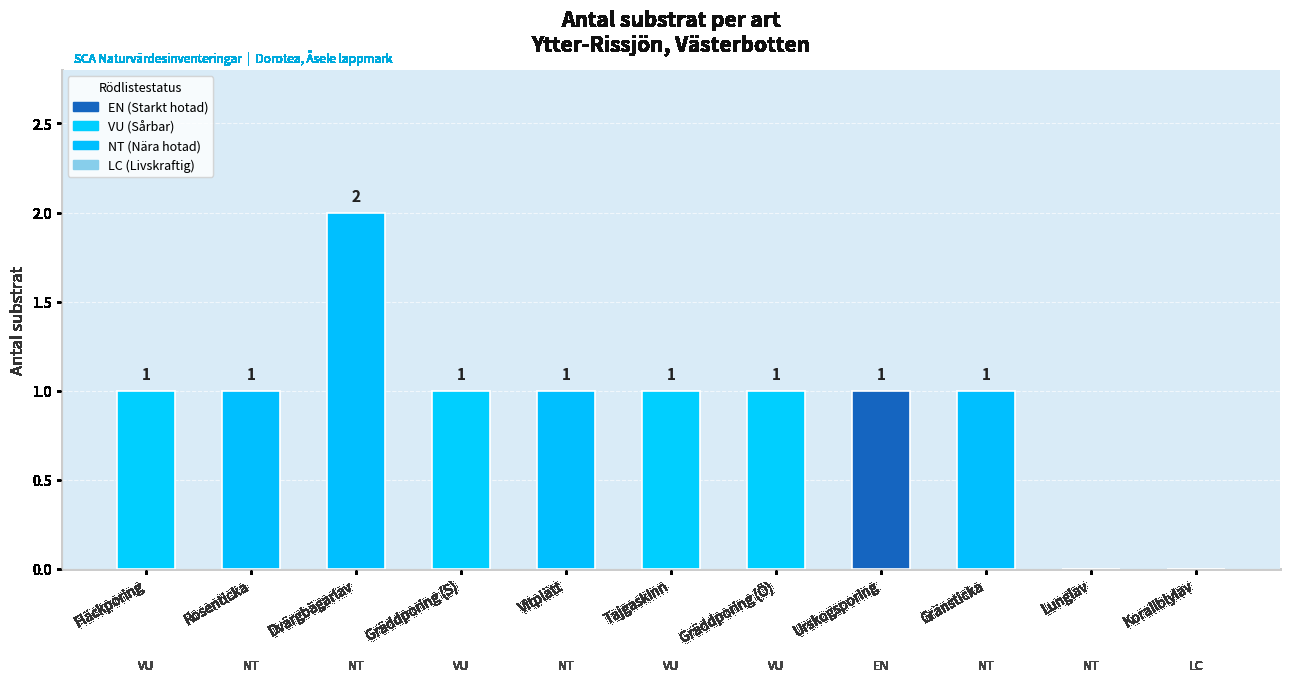

How many values are between 1 and 2?

9